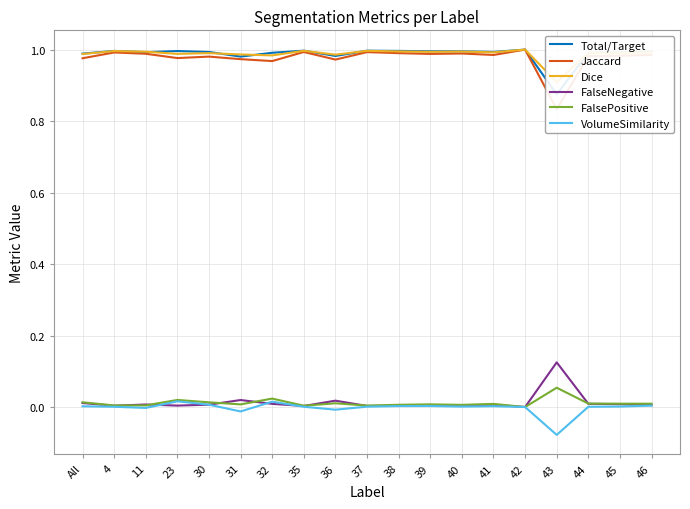

True or false: Total/Target and Jaccard intersect in this chart.

False